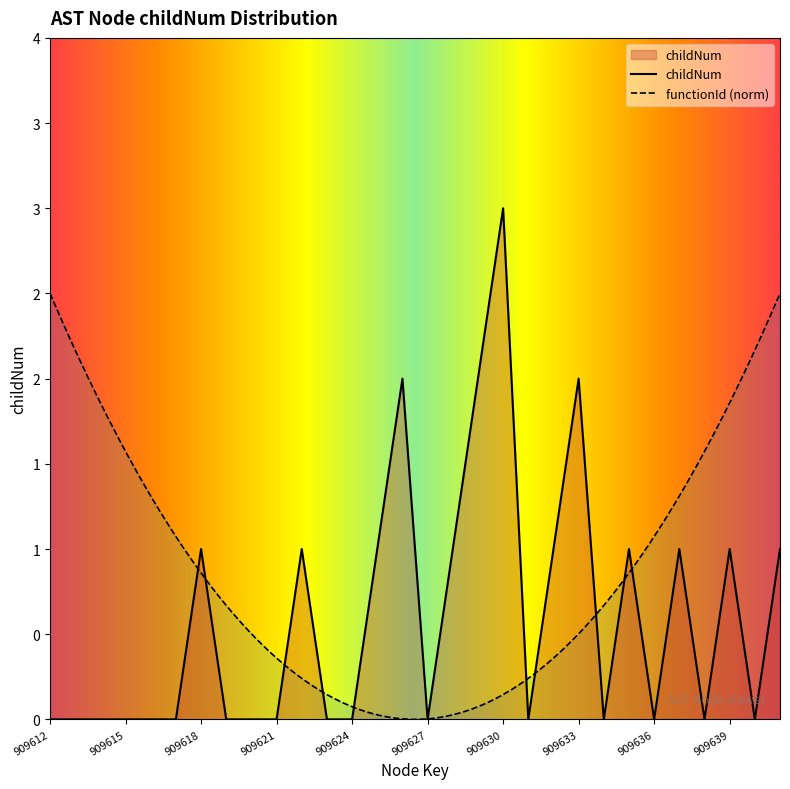

Reading left to right, what are all the values shown in this chart?

909612=0	909613=0	909614=0	909615=0	909616=0	909617=0	909618=1	909619=0	909620=0	909621=0	909622=1	909623=0	909624=0	909625=1	909626=2	909627=0	909628=1	909629=2	909630=3	909631=0	909632=1	909633=2	909634=0	909635=1	909636=0	909637=1	909638=0	909639=1	909640=0	909641=1